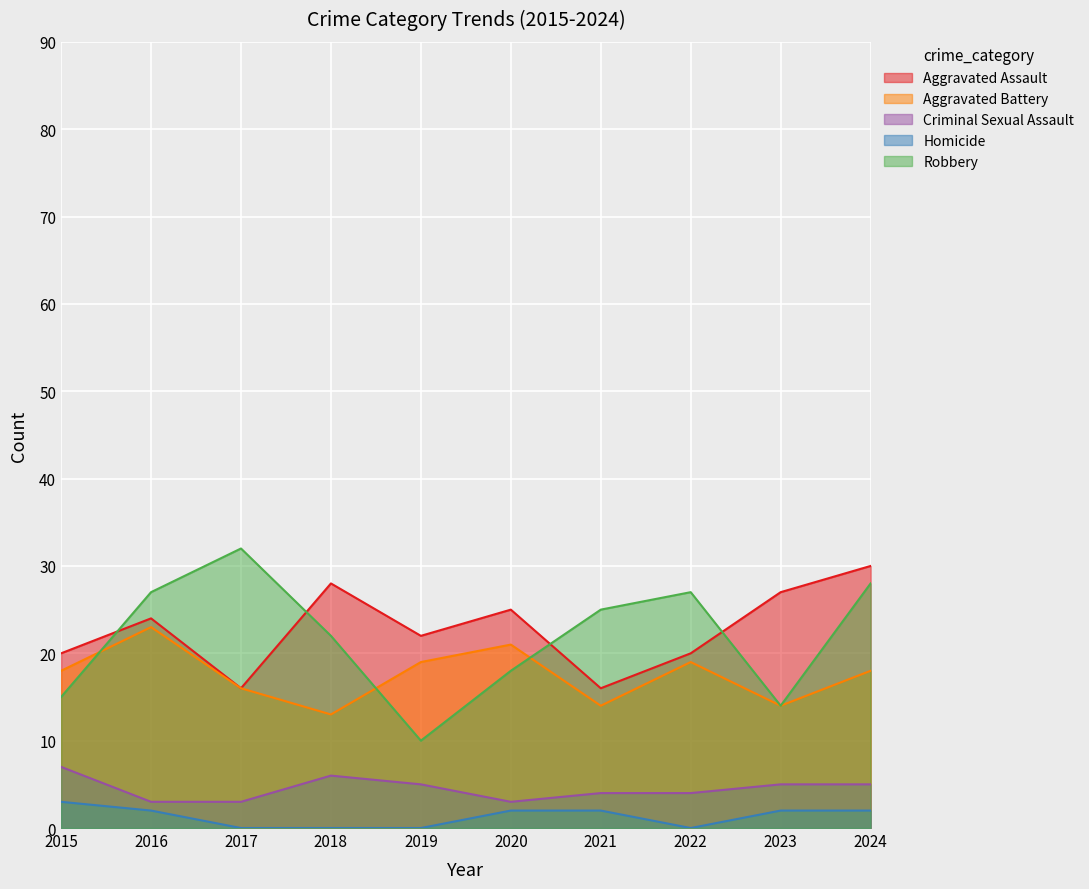

True or false: Aggravated Assault and Homicide cross at least once.

False